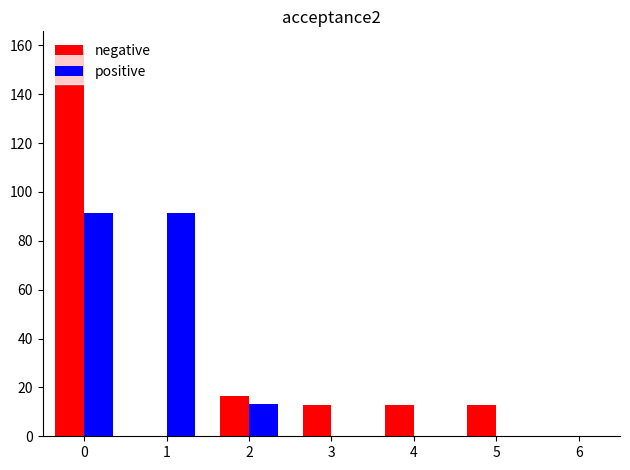

Which series has the largest total across all categories?

negative